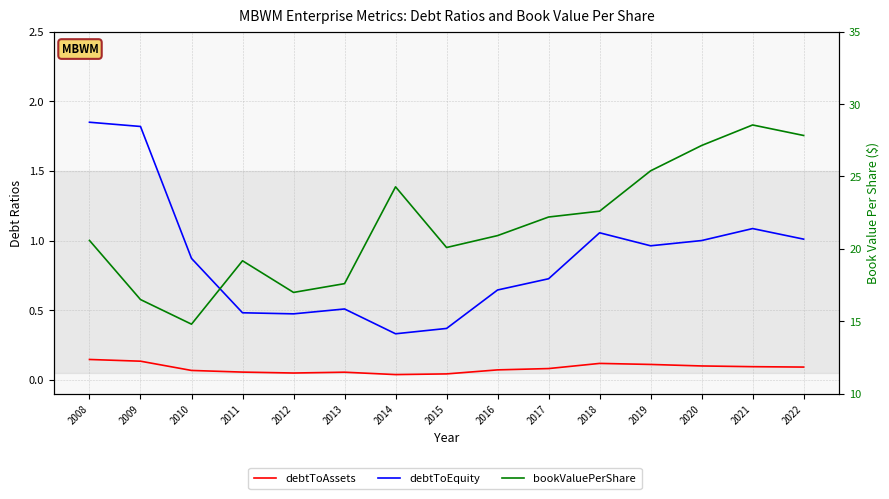

Which category has the lowest value in the debtToAssets series?

2014